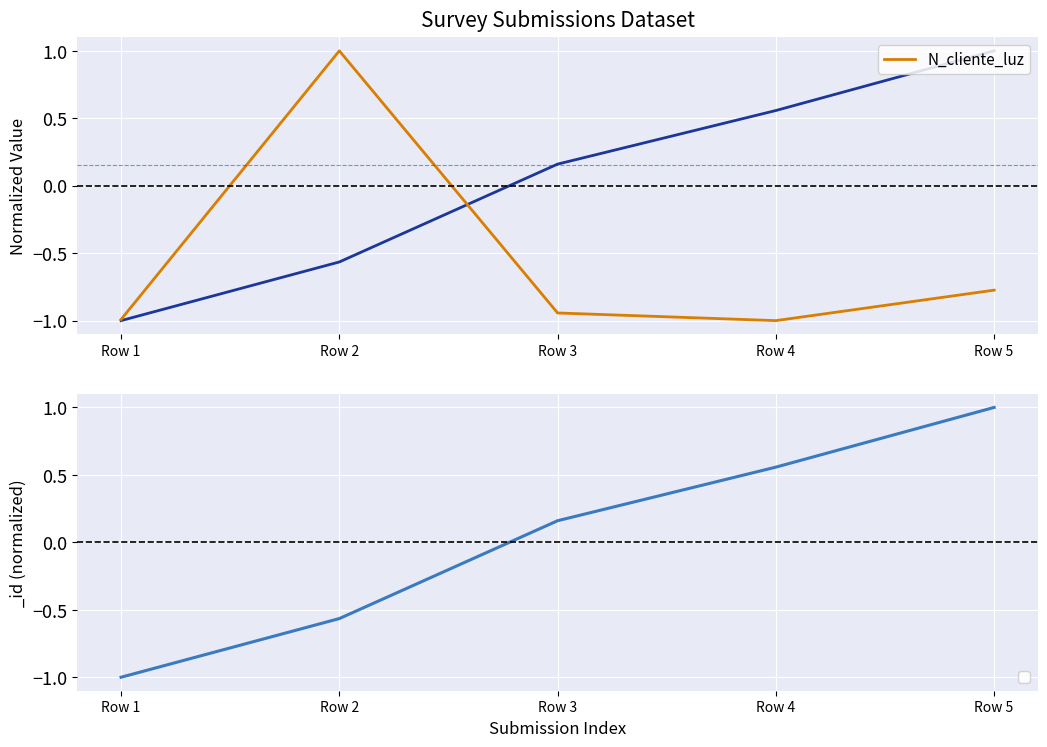

How many positive values are there?

1